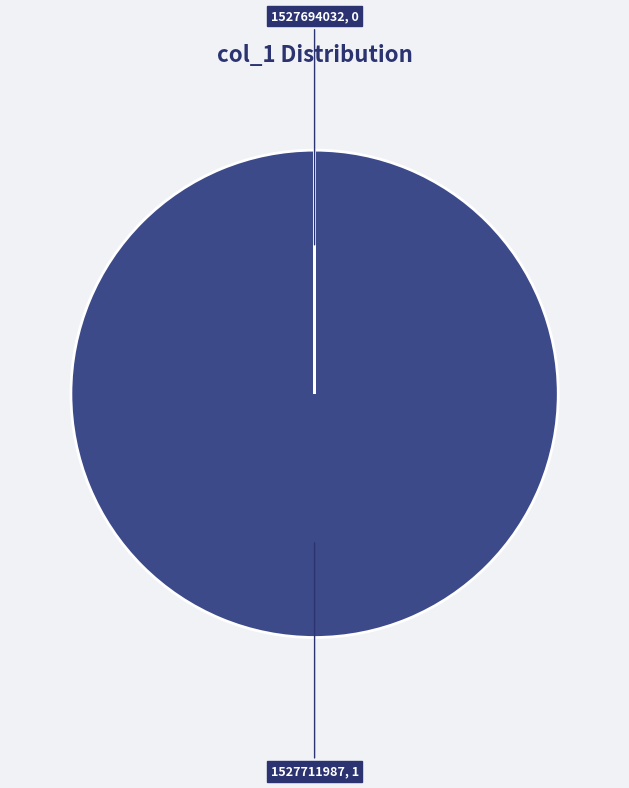

Which category has the smallest portion of the pie?

1527694032